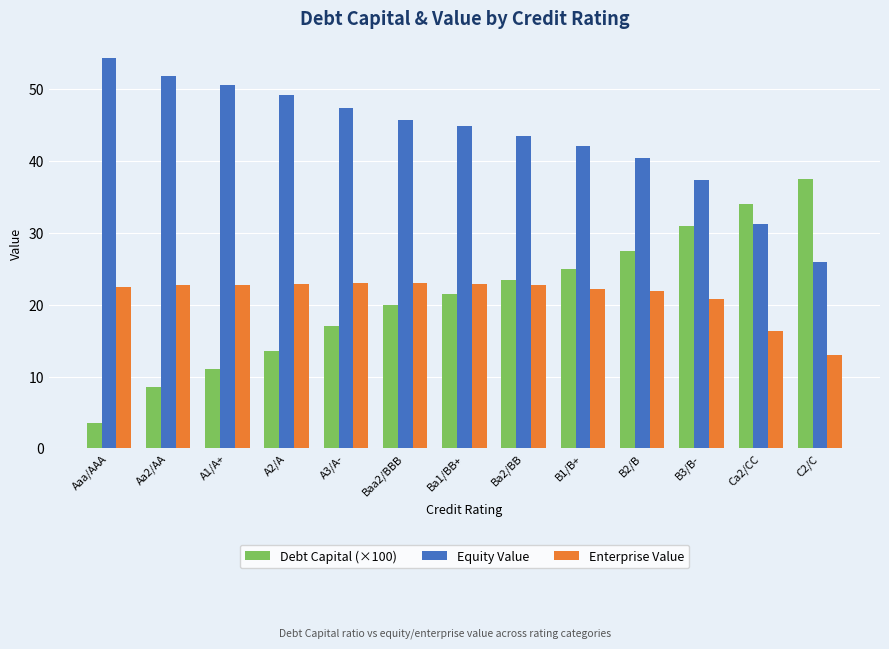

What is the difference between the second highest and minimum values in the Equity Value series?

25.9